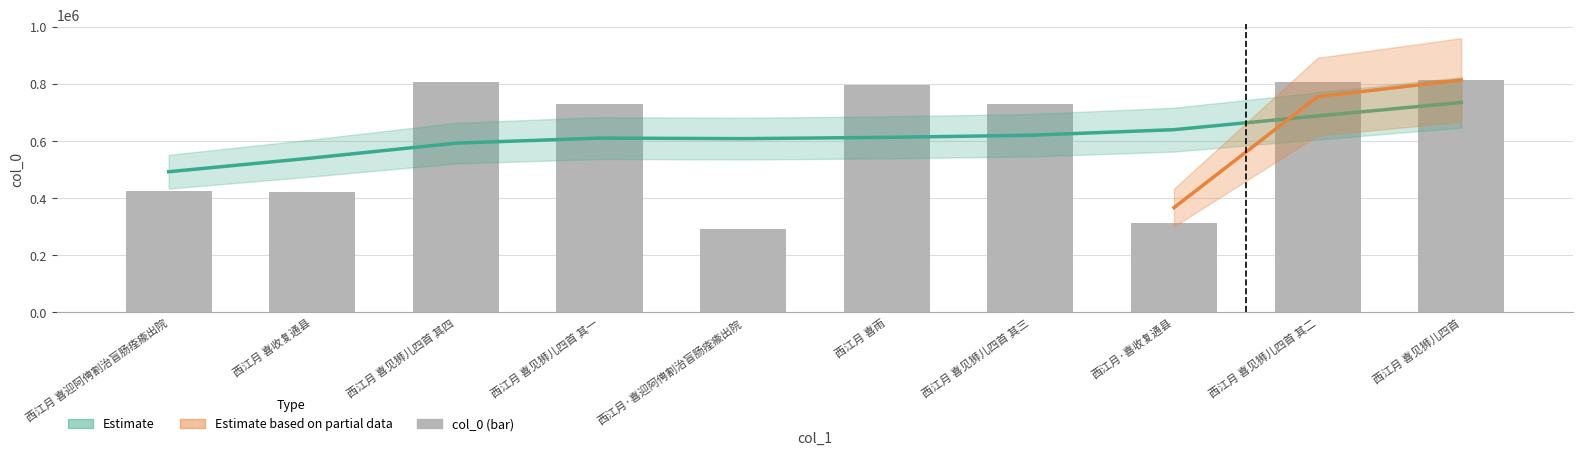

What is the greatest value displayed?

814113